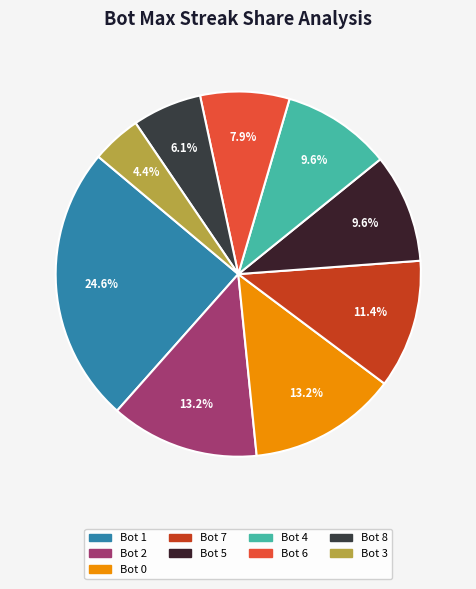

Count the number of slices in the pie.

9